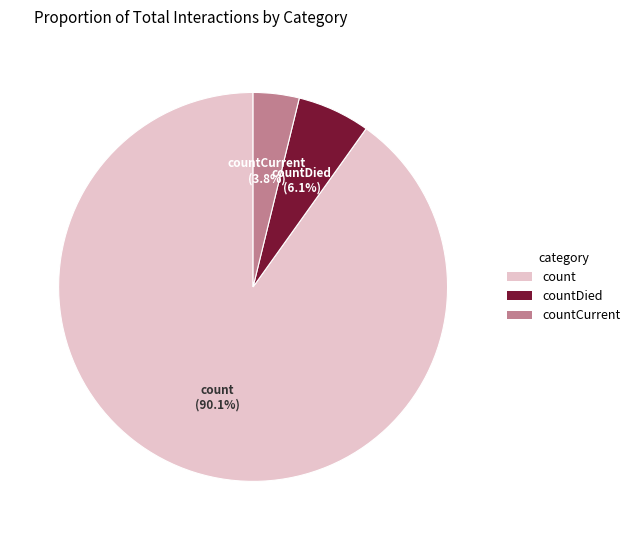

How many slices are in this pie chart?

3